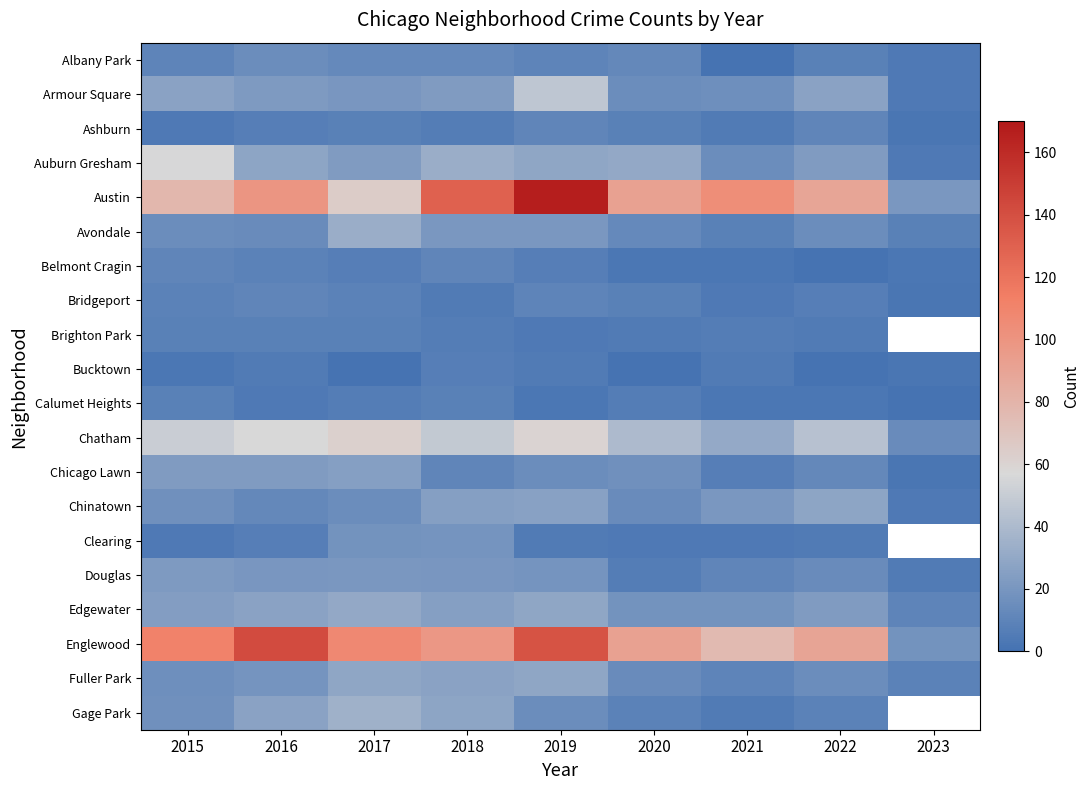

At which label is Chicago Lawn closest to 13?

2022